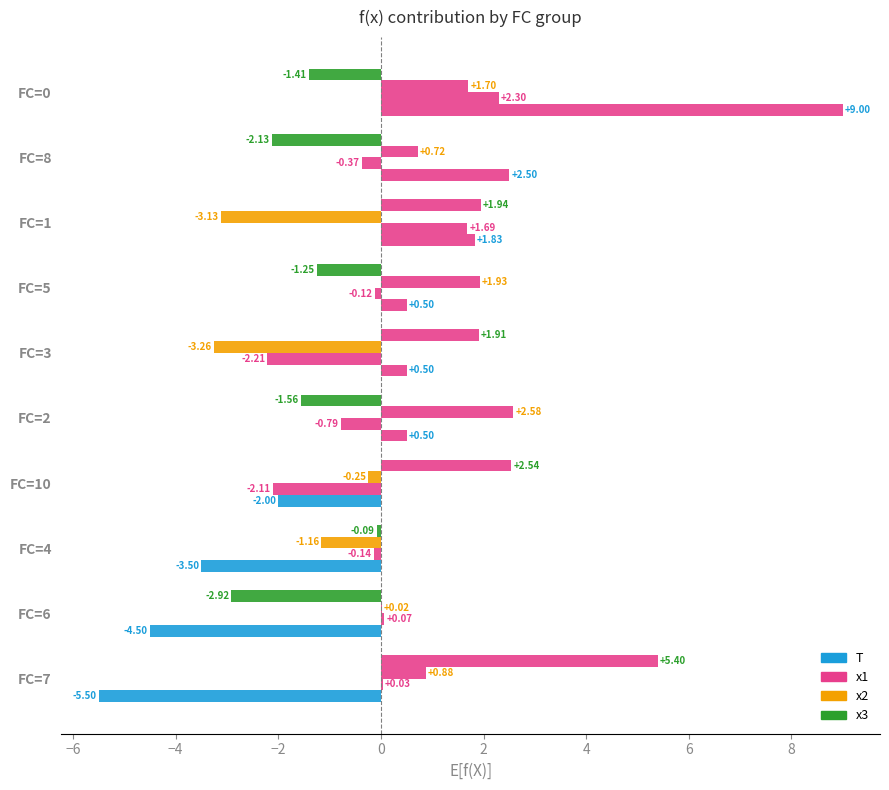

Count the number of data series in this chart.

4